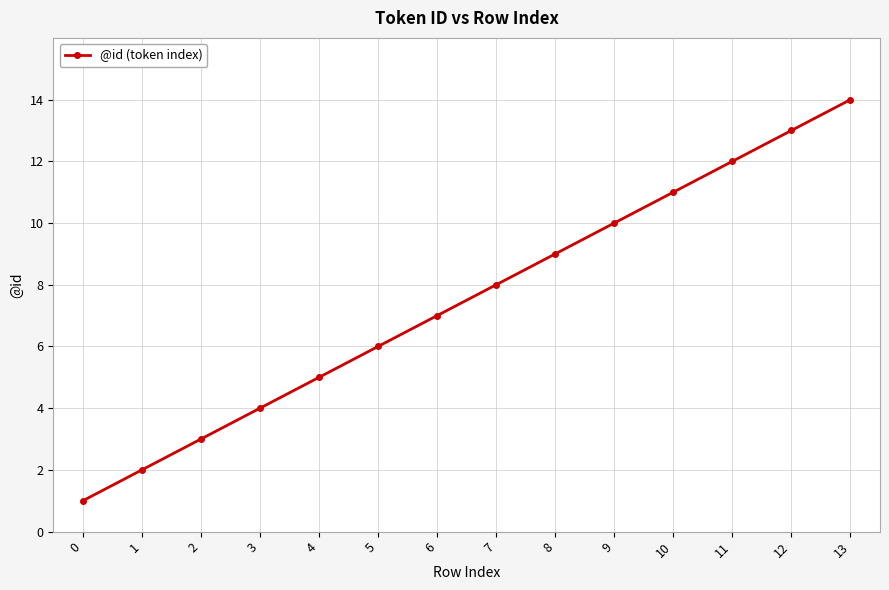

Does the chart have visible grid lines?

Yes